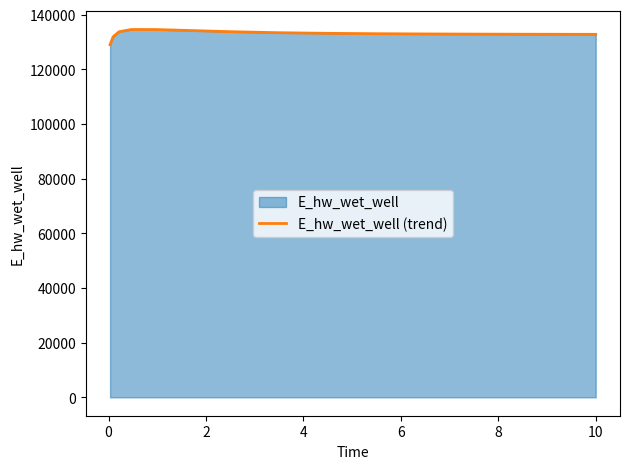

What is the value of the 5th point from the left?

134608.9